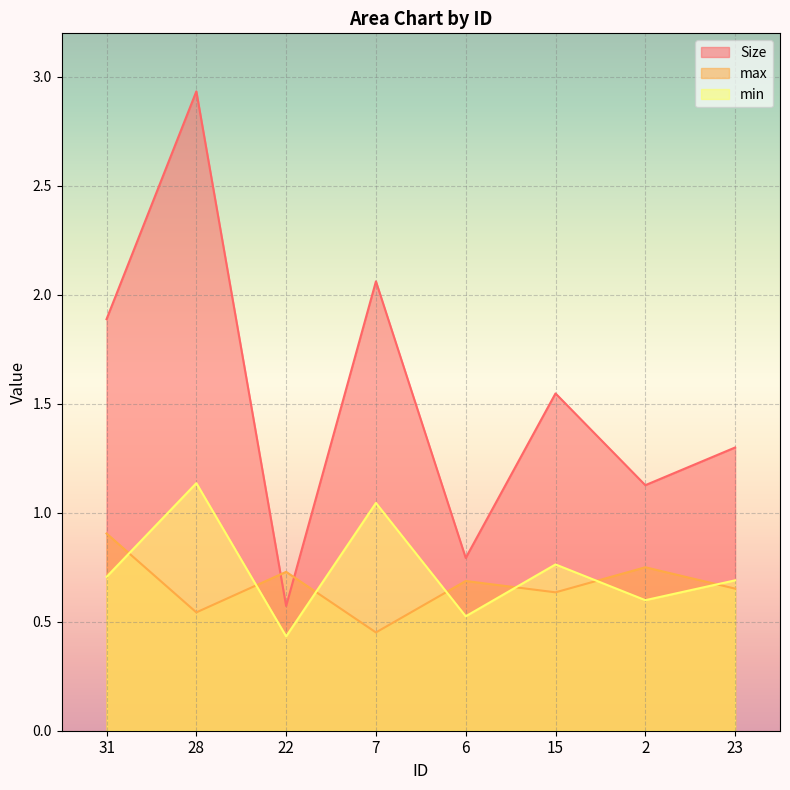

What position from the left is 31?

1